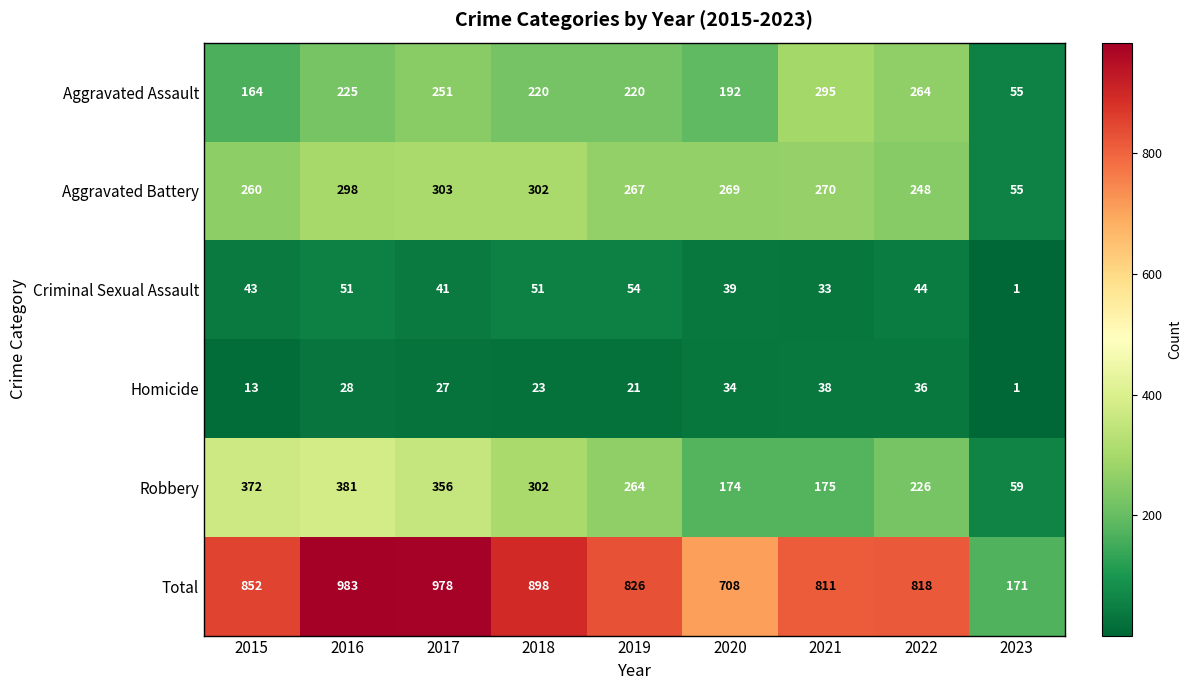

Is it true that Aggravated Battery equals 386 at 2021?

False